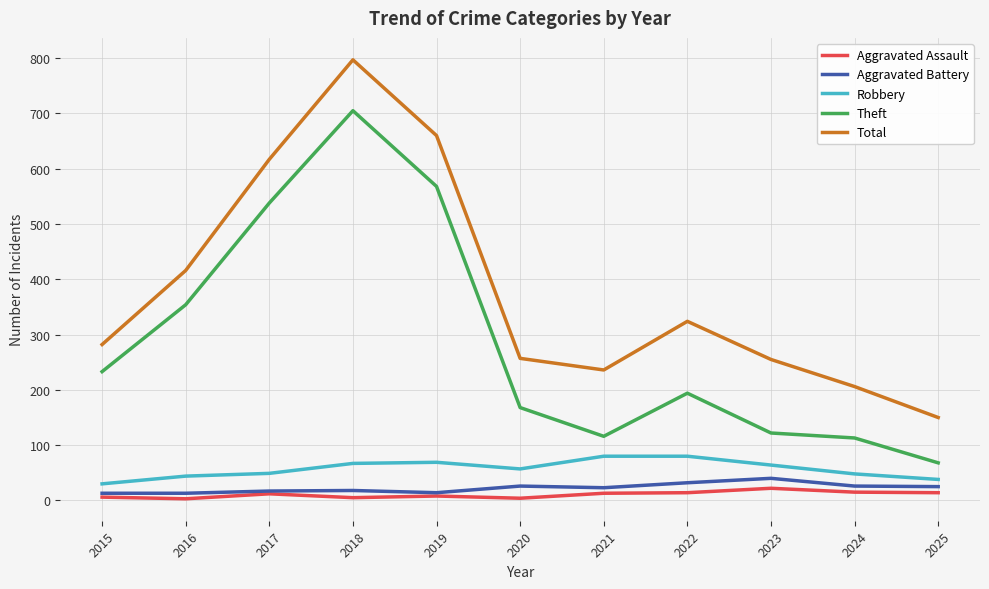

The Aggravated Battery series shows 40 at 2023. True or false?

True